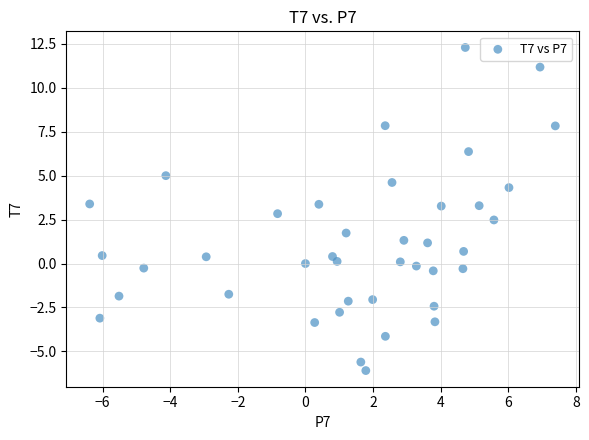

What is the range of X values (max minus min)?

13.8